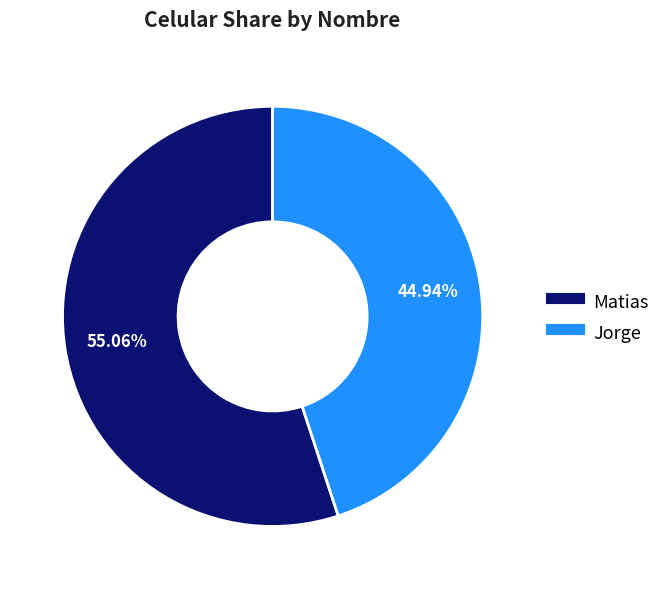

Combined, do Matias and Jorge account for over 50%?

Yes